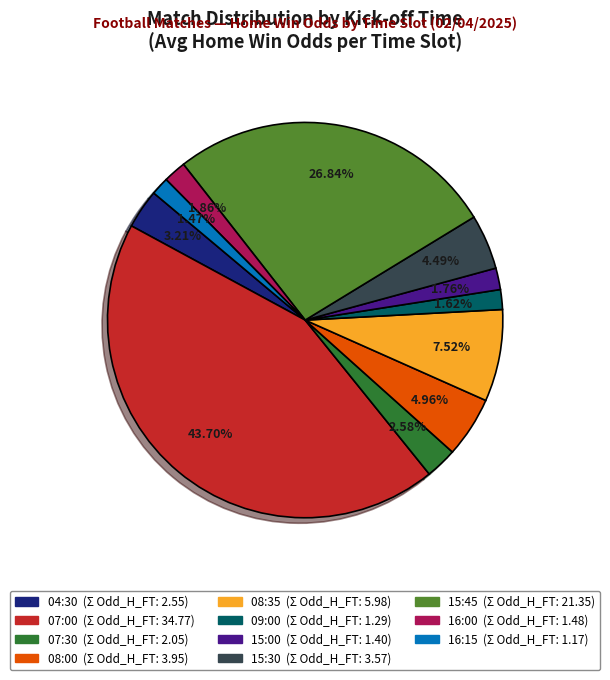

Is there a majority slice in this chart?

No